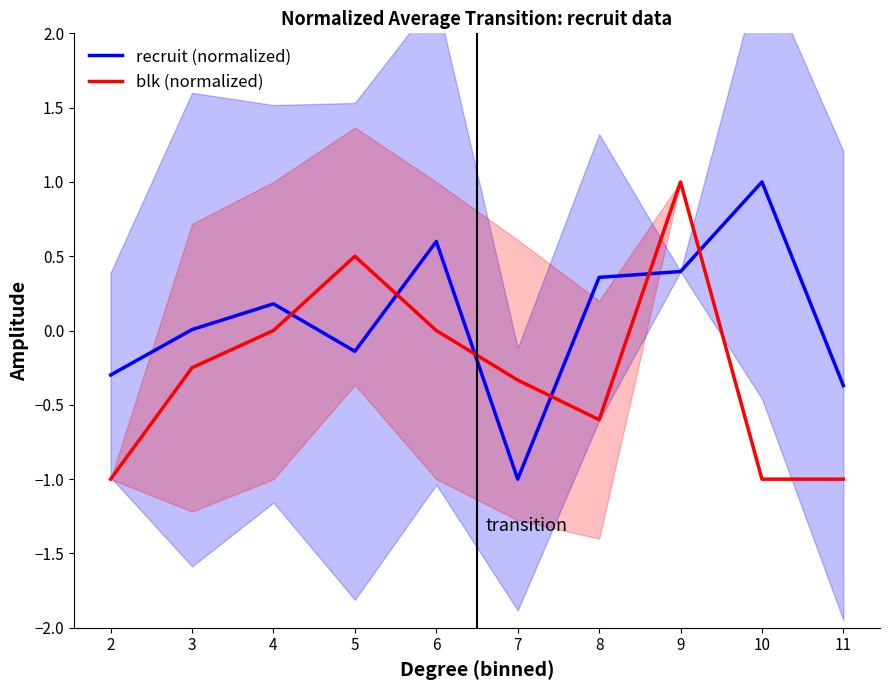

How many values in the blk (normalized) series are below 0?

6